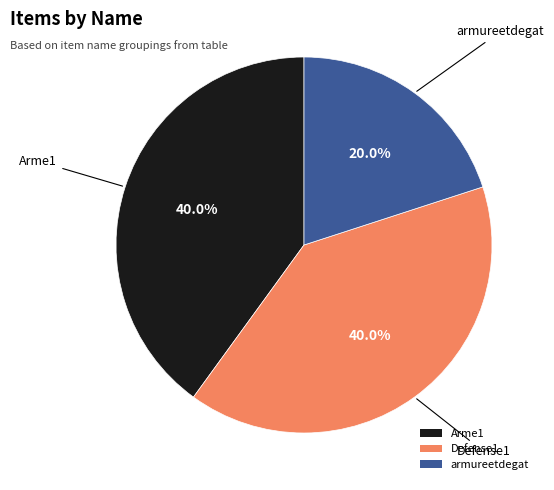

True or false: Arme1 accounts for 40% of the total.

True